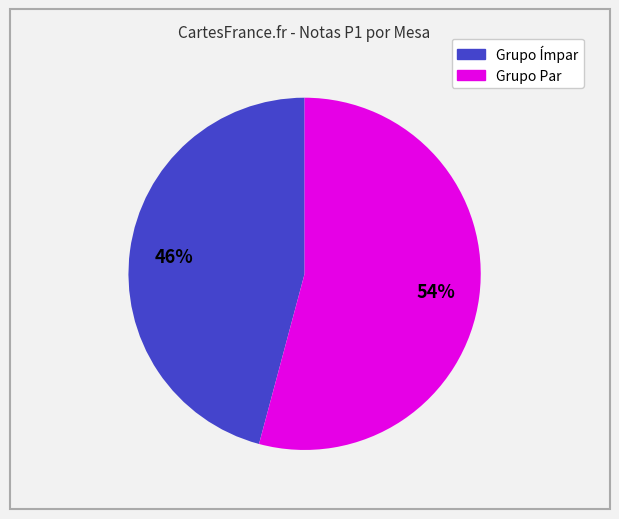

To the nearest percent, what is the difference between the largest and smallest slice percentages?

8%